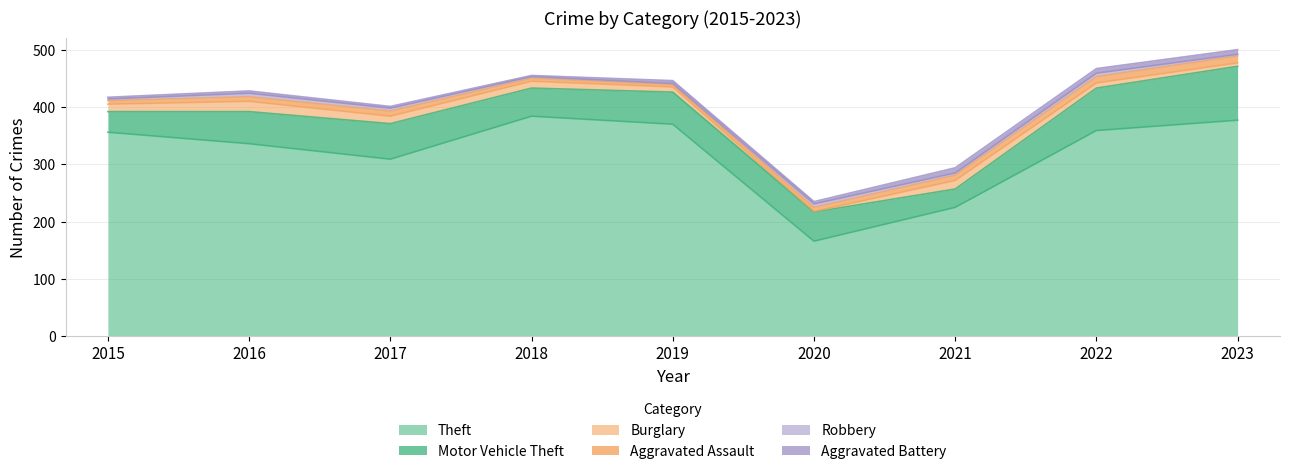

At 2022, list the series in order from smallest to largest.

Robbery, Aggravated Battery, Burglary, Aggravated Assault, Motor Vehicle Theft, Theft